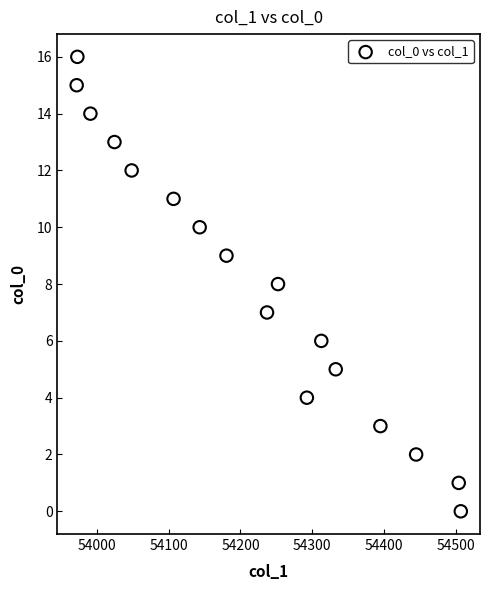

What is the range of Y values (max minus min)?

16